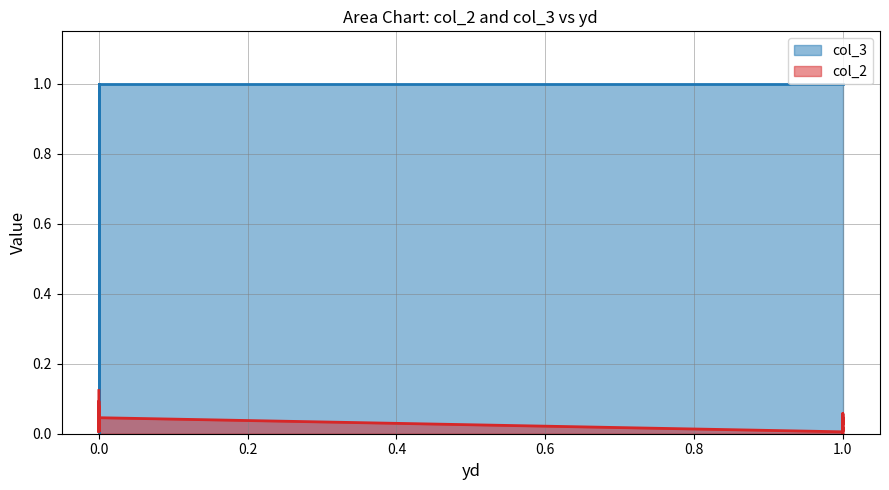

What is the maximum value for col_2?

0.1